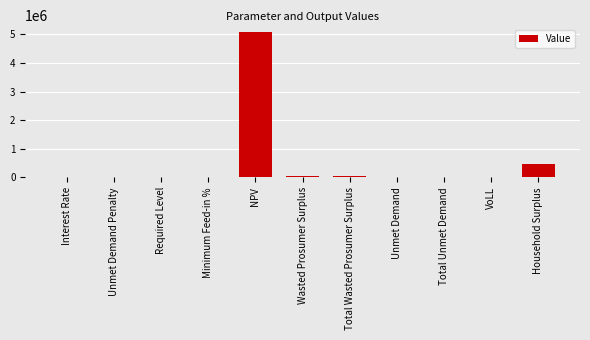

How many data points does each series have?

11